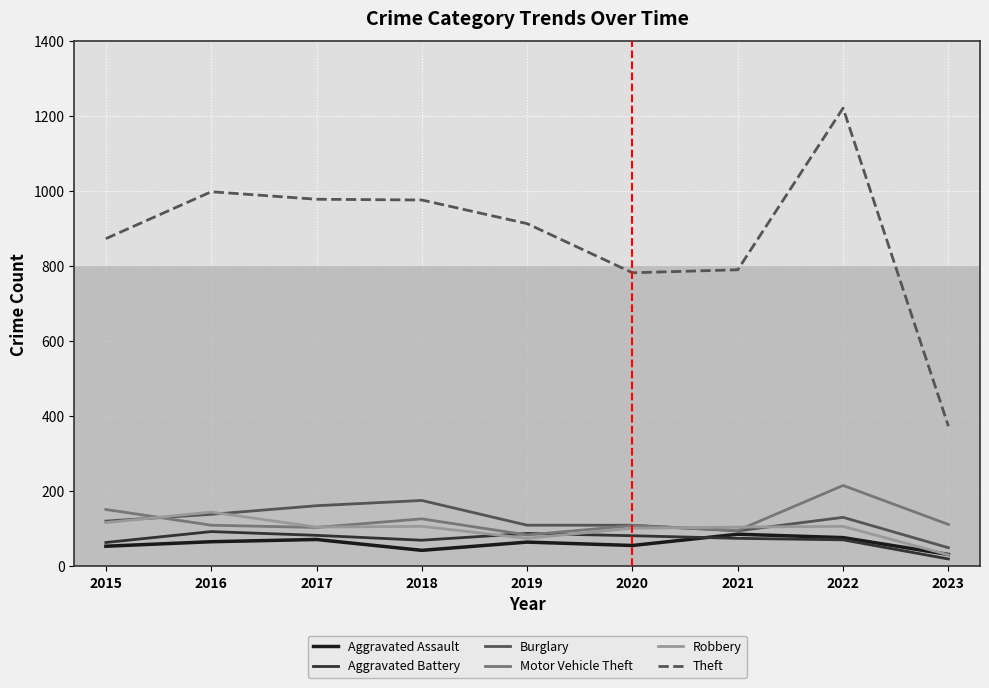

After their last crossing, which series has the higher values: Burglary or Motor Vehicle Theft?

Motor Vehicle Theft